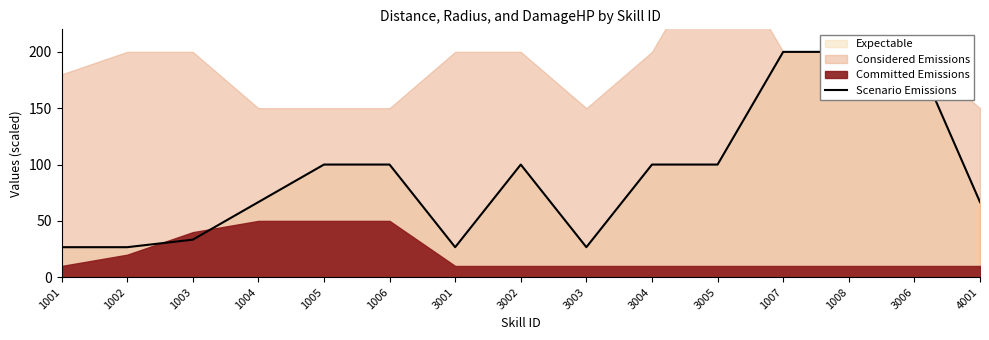

Where is the first local maximum?

3002